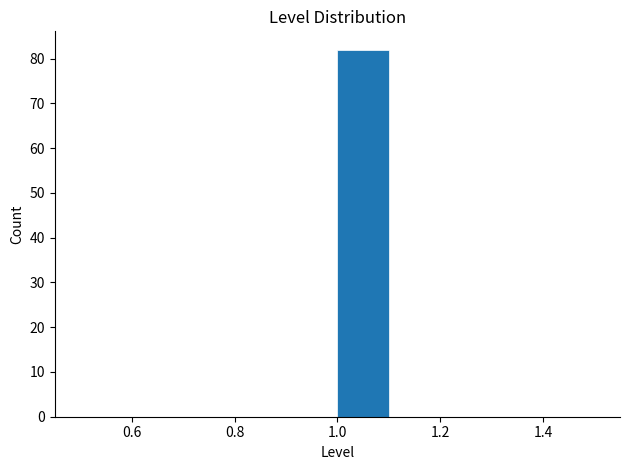

Over which range of the x-axis is the bar tallest?

1.0 to 1.1